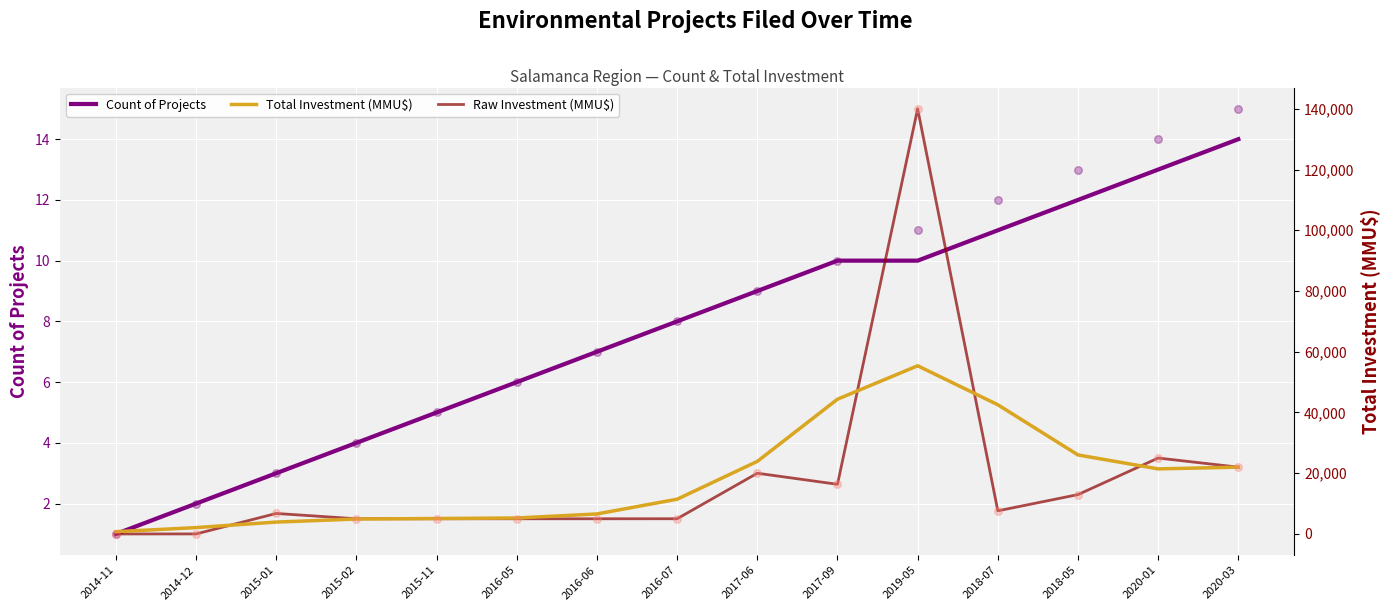

What are all the series names shown in the legend?

Count of Projects, Total Investment (MMU$), Raw Investment (MMU$)